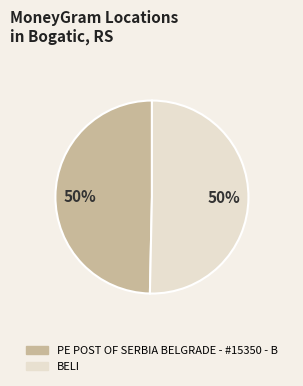

Do BELI and PE POST OF SERBIA BELGRADE - #15350 - B together represent more than half of the pie?

Yes